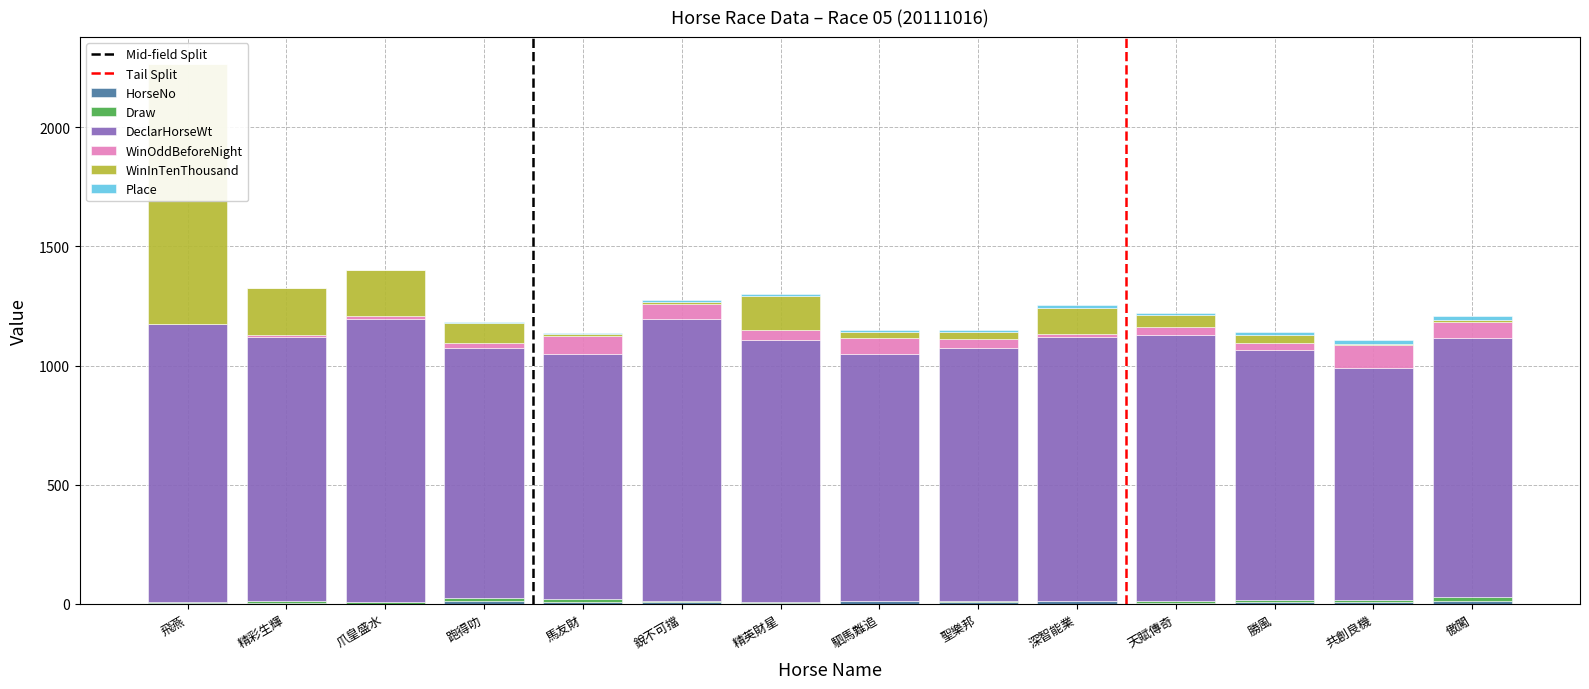

Where does the Draw series first go above 8?

精彩生輝